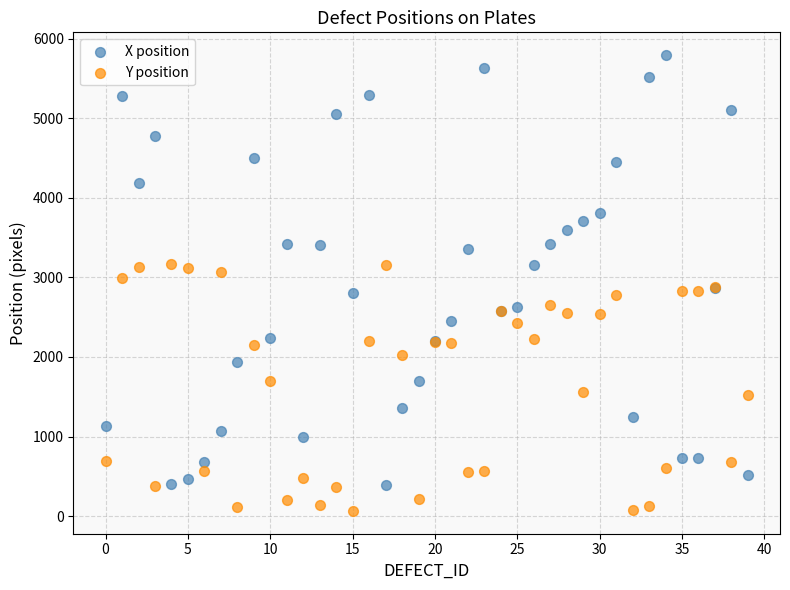

Which series contains the lowest Y value?

Y position